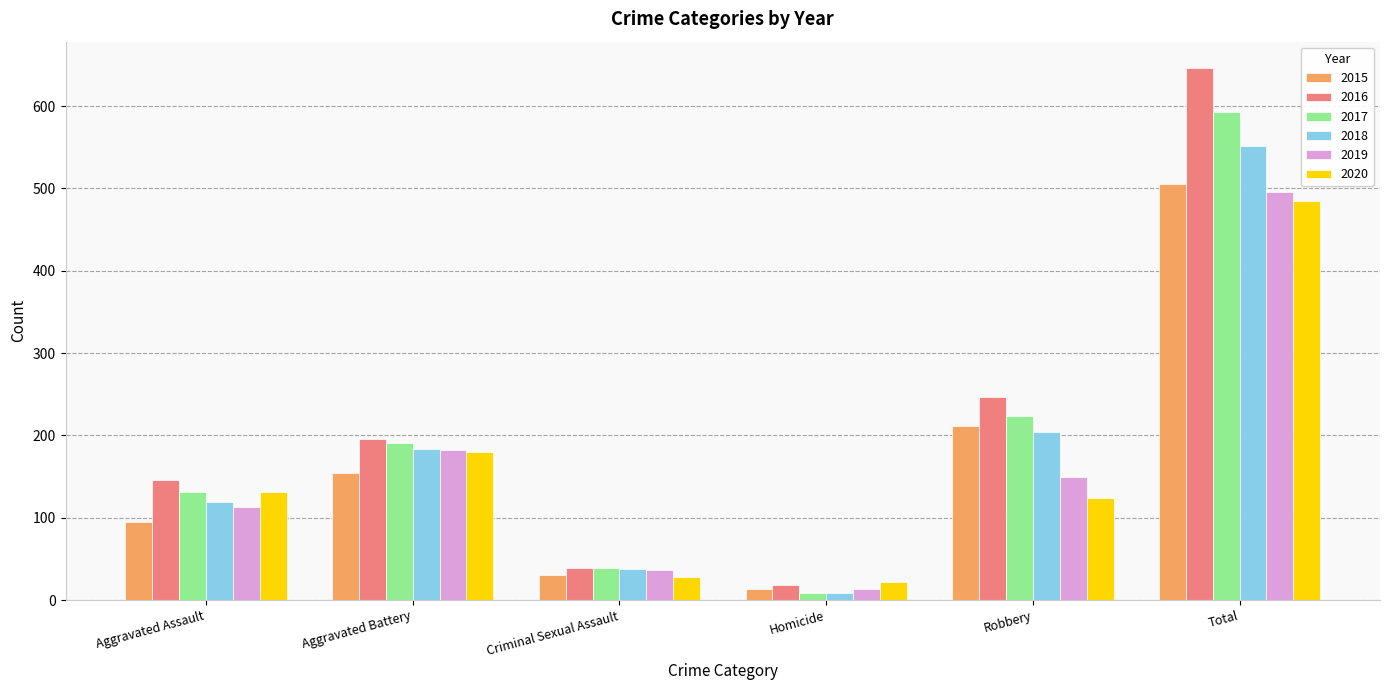

Count the number of data series in this chart.

6